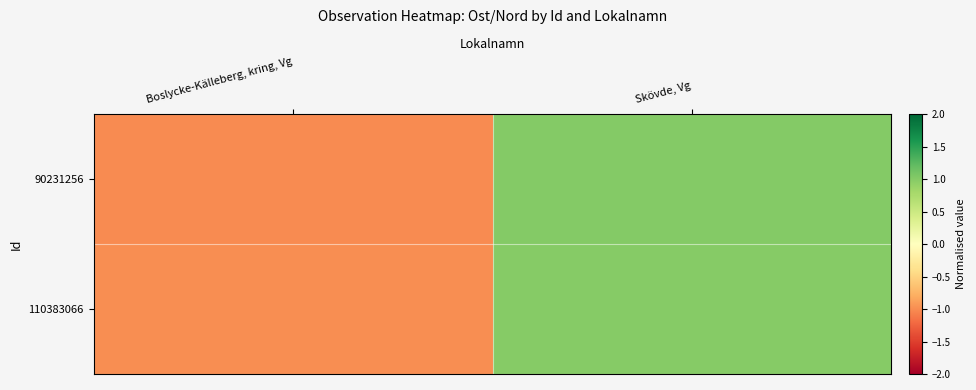

Which series has the largest total across all categories?

90231256